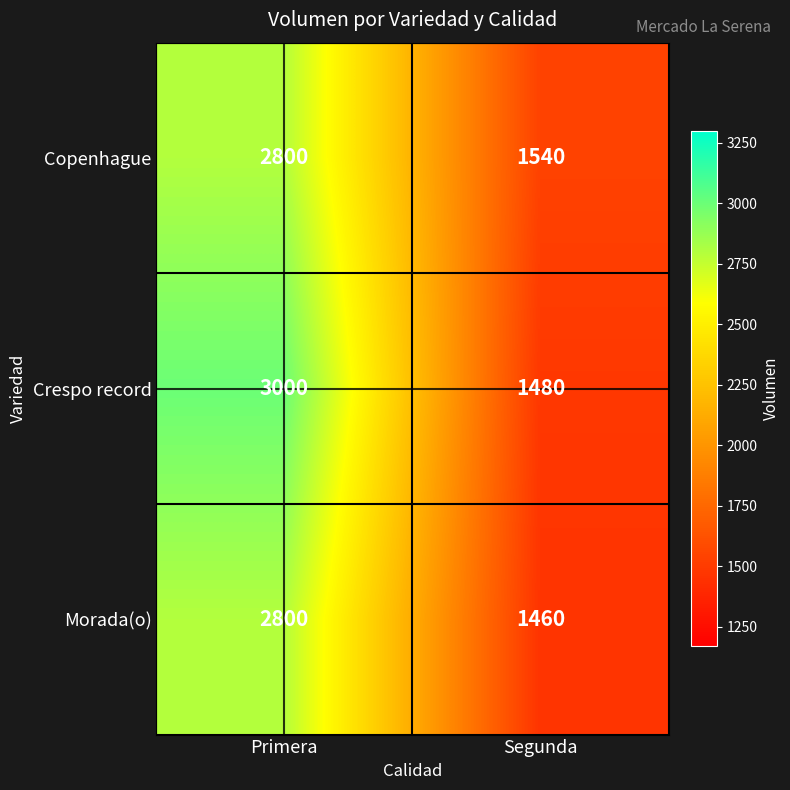

Which series has the largest range (max minus min)?

Crespo record